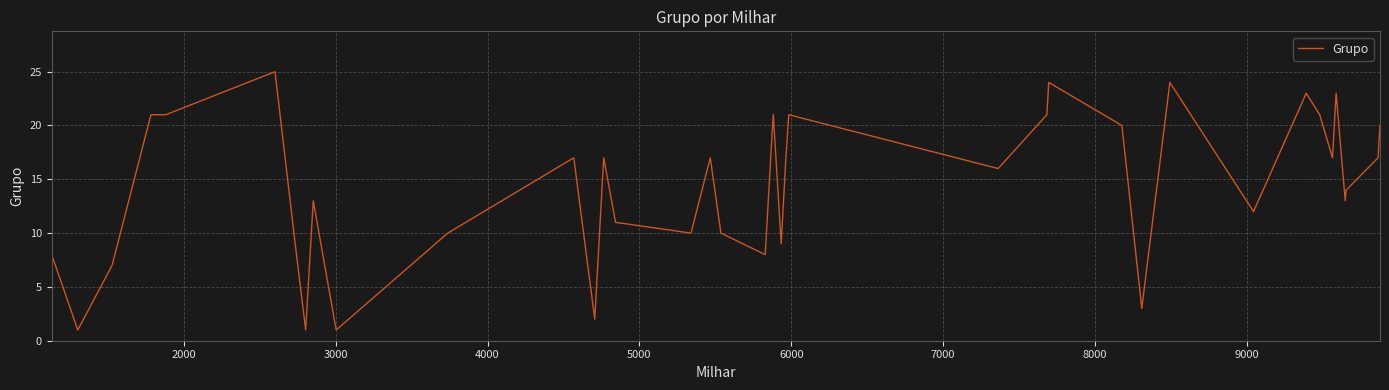

How many lines are shown in the chart?

1